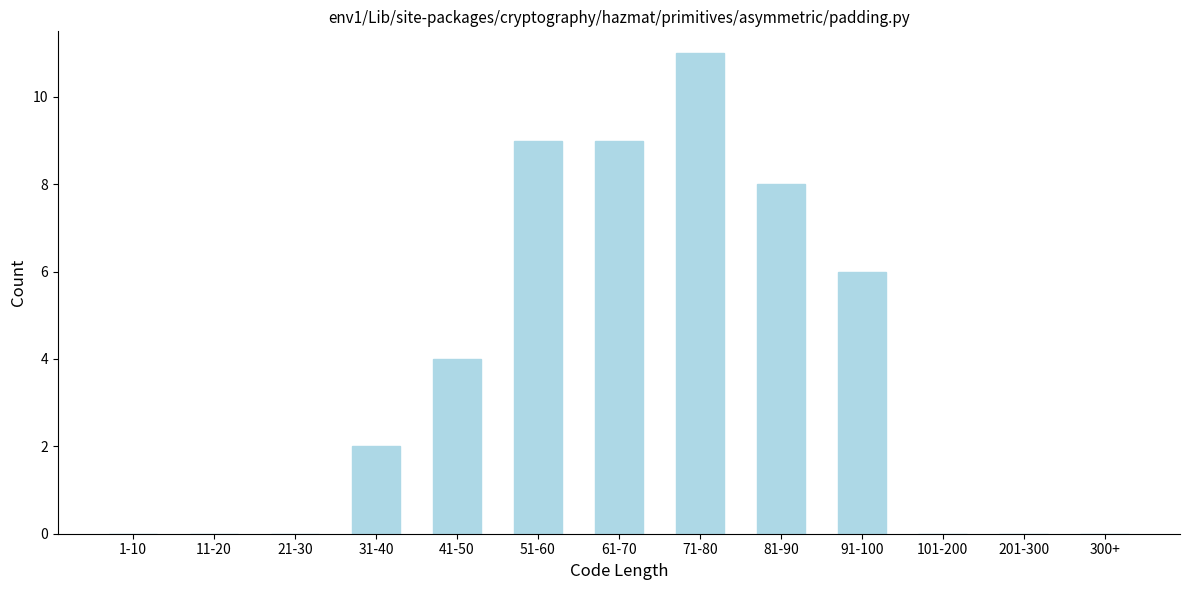

Reading left to right, transcribe all the data shown in this chart.

1-10=0	11-20=0	21-30=0	31-40=2	41-50=4	51-60=9	61-70=9	71-80=11	81-90=8	91-100=6	101-200=0	201-300=0	300+=0